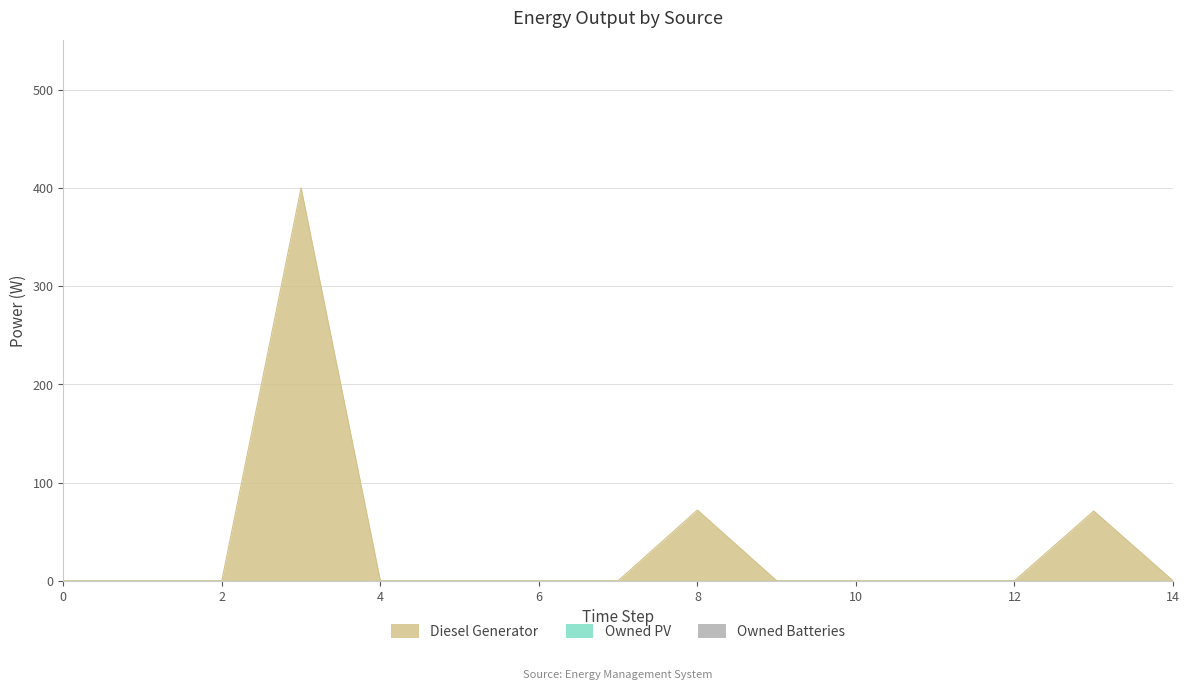

Reading left to right, list all the values displayed in this chart.

Diesel Generator: 0=0.0	1=0.0	2=0.0	3=400.0	4=0.0	5=0.0	6=0.0	7=0.0	8=72.0	9=0.0	10=0.0	11=0.0	12=0.0	13=71.0	14=0.0
Owned PV: 0=0.0	1=0.0	2=0.0	3=0.0	4=0.0	5=0.0	6=0.0	7=0.0	8=0.0	9=0.0	10=0.0	11=0.0	12=0.0	13=0.0	14=0.0
Owned Batteries: 0=0.0	1=0.0	2=0.0	3=0.0	4=0.0	5=0.0	6=0.0	7=0.0	8=0.0	9=0.0	10=0.0	11=0.0	12=0.0	13=0.0	14=0.0